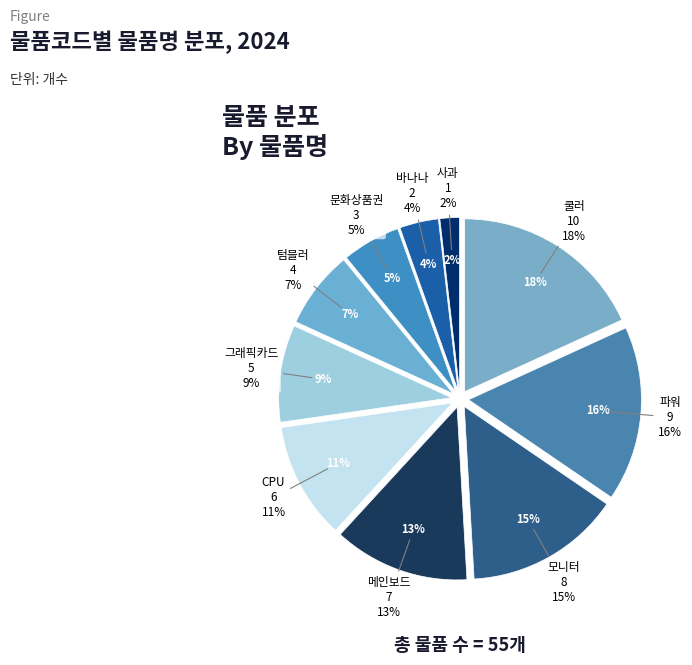

Which has a higher value, 텀블러 or 그래픽카드?

그래픽카드